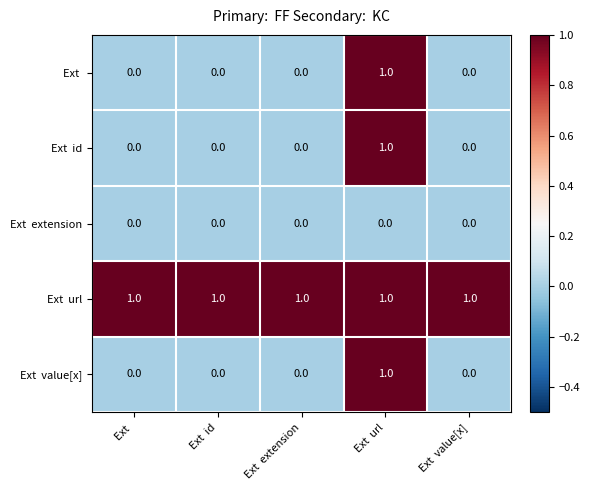

List the series in order of their peak value, highest first.

Ext, Ext id, Ext url, Ext value[x], Ext extension